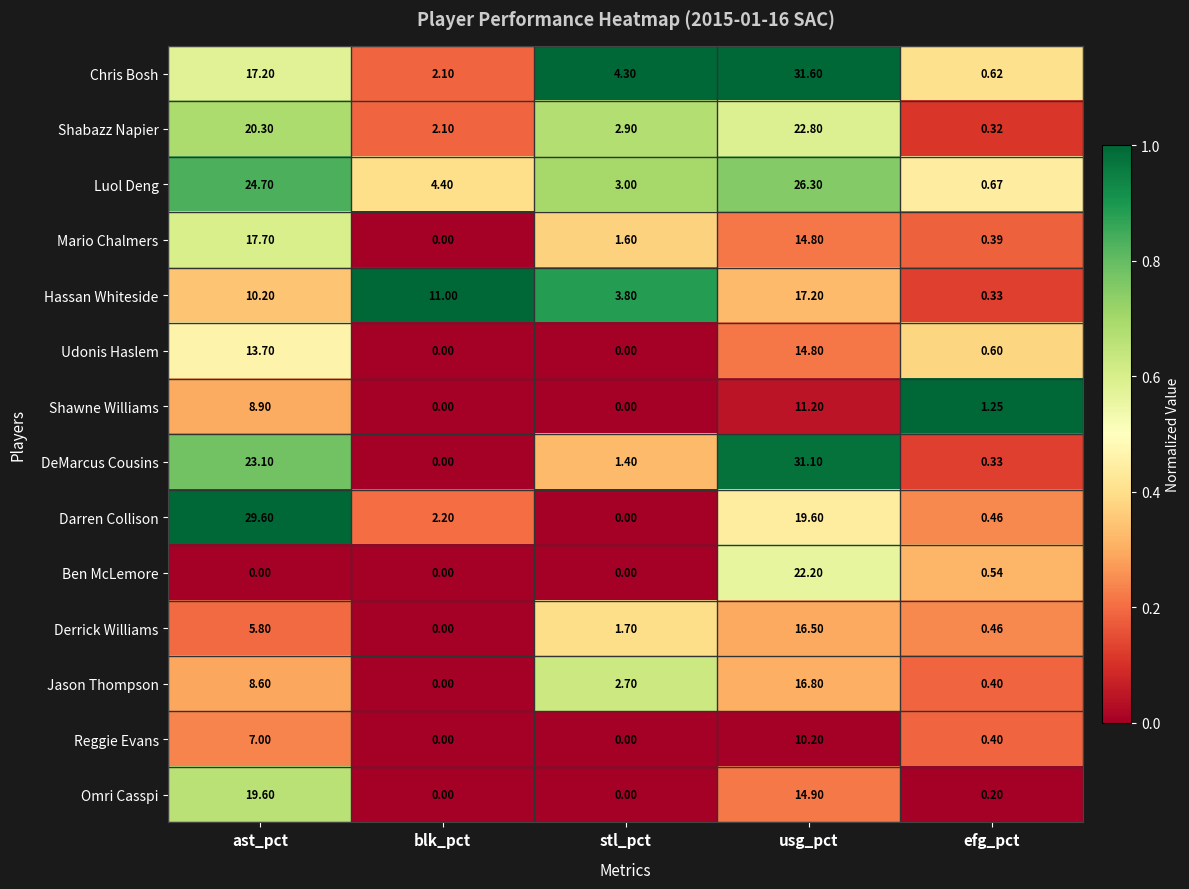

How many data points in Chris Bosh are above 4?

3